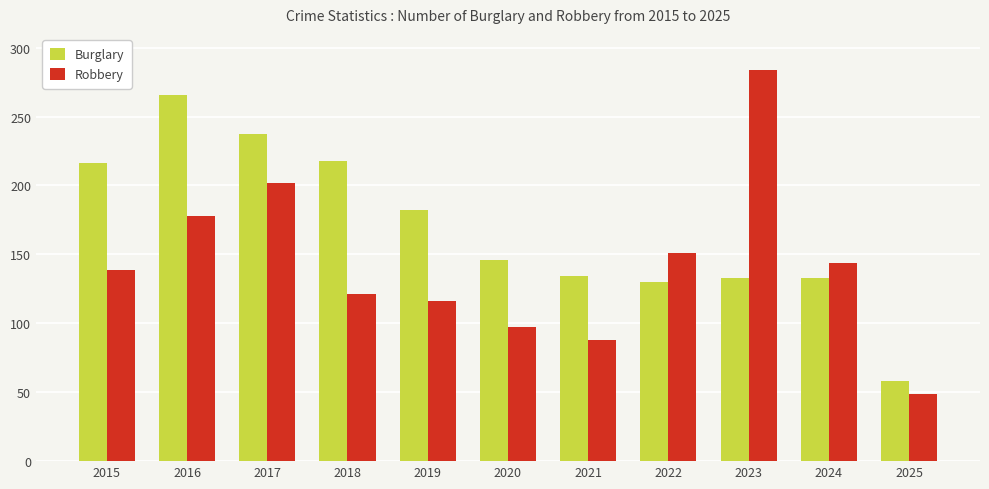

What are all the series names shown in the legend?

Burglary, Robbery